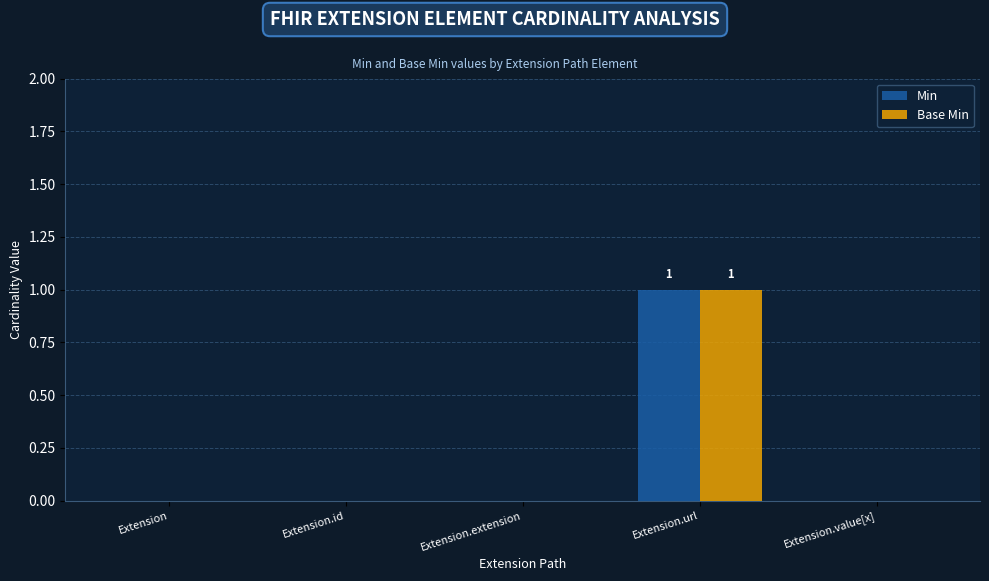

At which label does Base Min reach its peak?

Extension.url